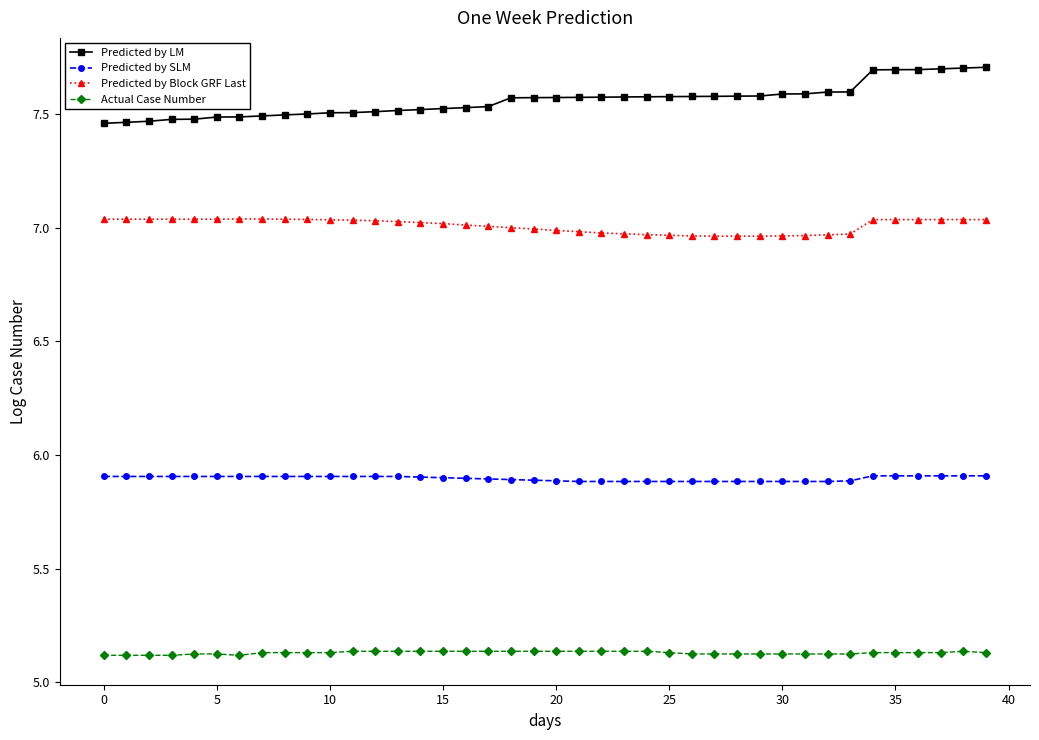

Rank the series by their average value, from lowest to highest.

Actual Case Number, Predicted by SLM, Predicted by Block GRF Last, Predicted by LM